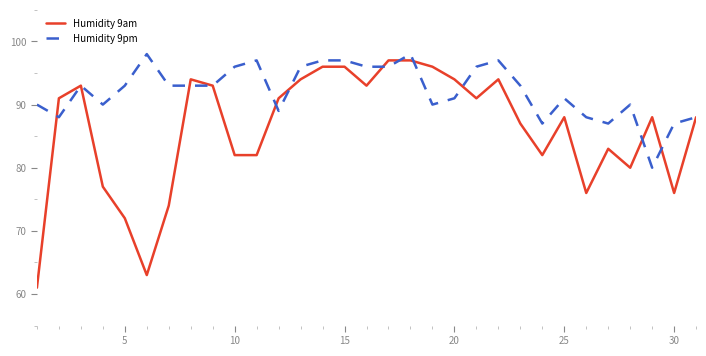

Which series has the largest total across all categories?

Humidity 9pm